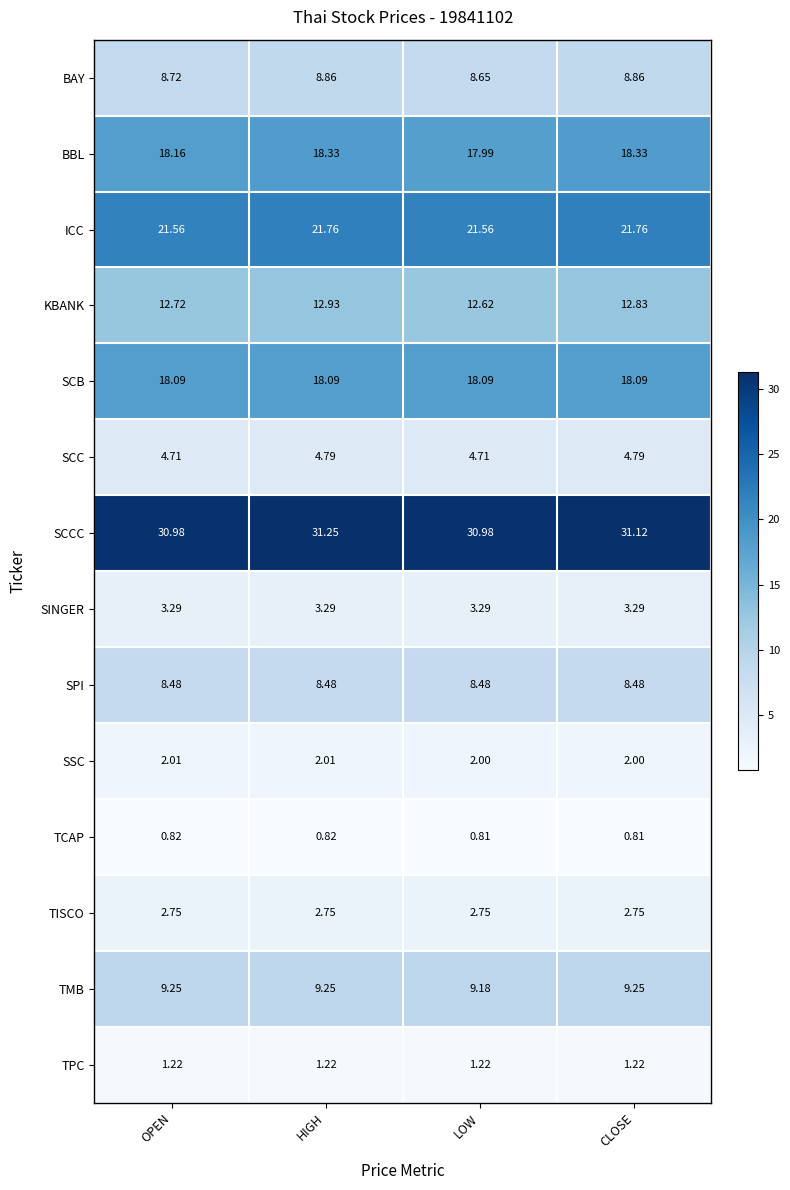

List the series in order of their peak value, highest first.

SCCC, ICC, BBL, SCB, KBANK, TMB, BAY, SPI, SCC, SINGER, TISCO, SSC, TPC, TCAP